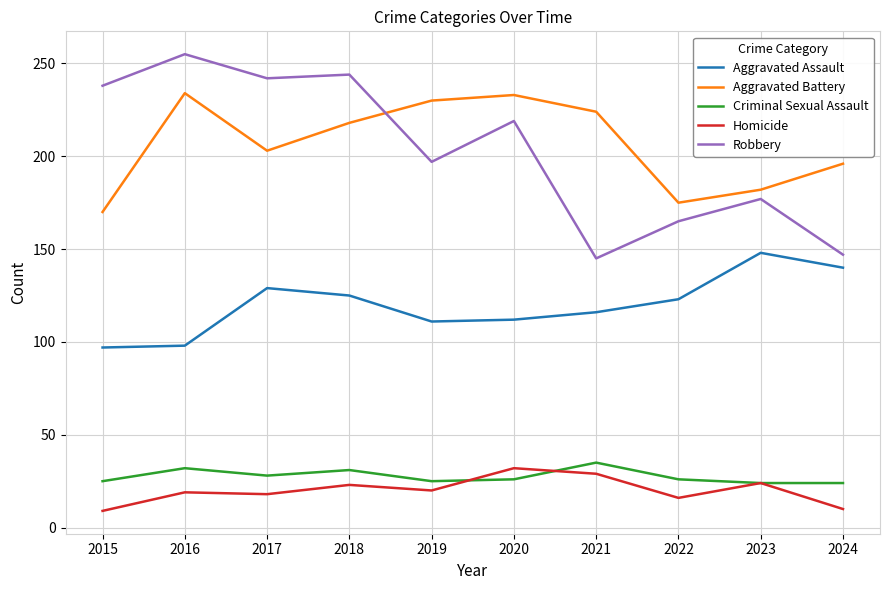

At which label does Robbery first exceed 219?

2015